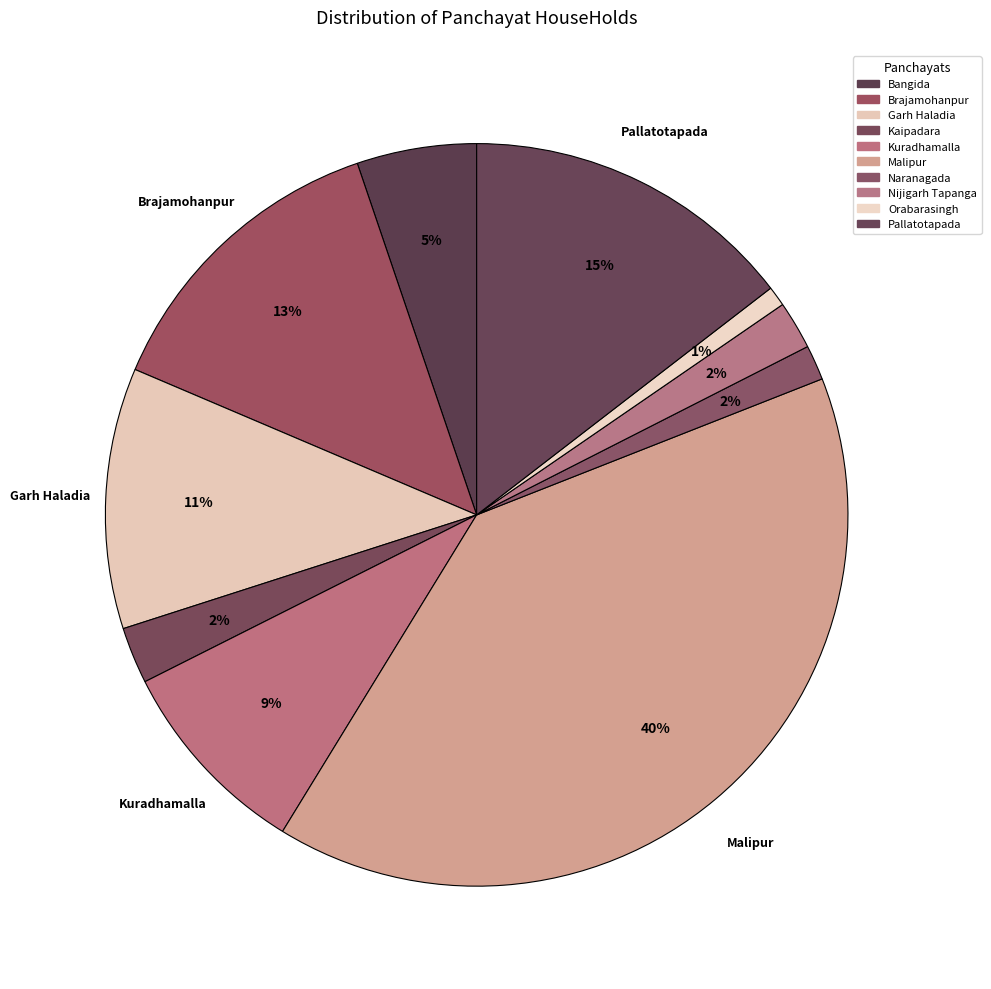

What portion of the pie excludes Bangida?

94.8%